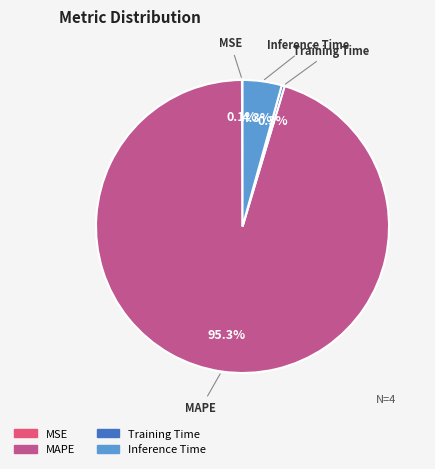

Does any single category account for the majority?

Yes